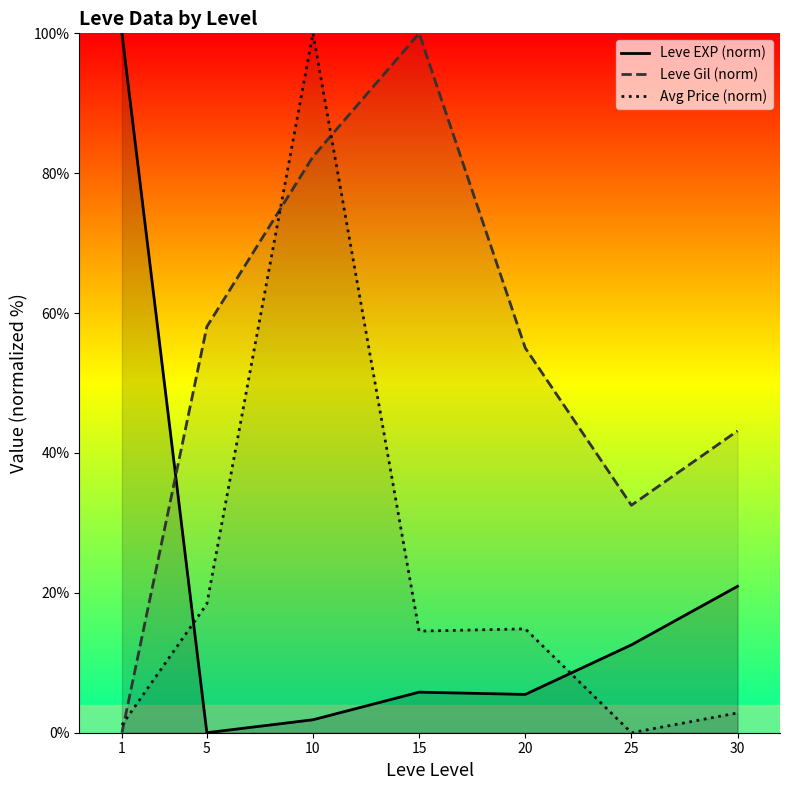

At how many categories does at least one series exceed 1?

7